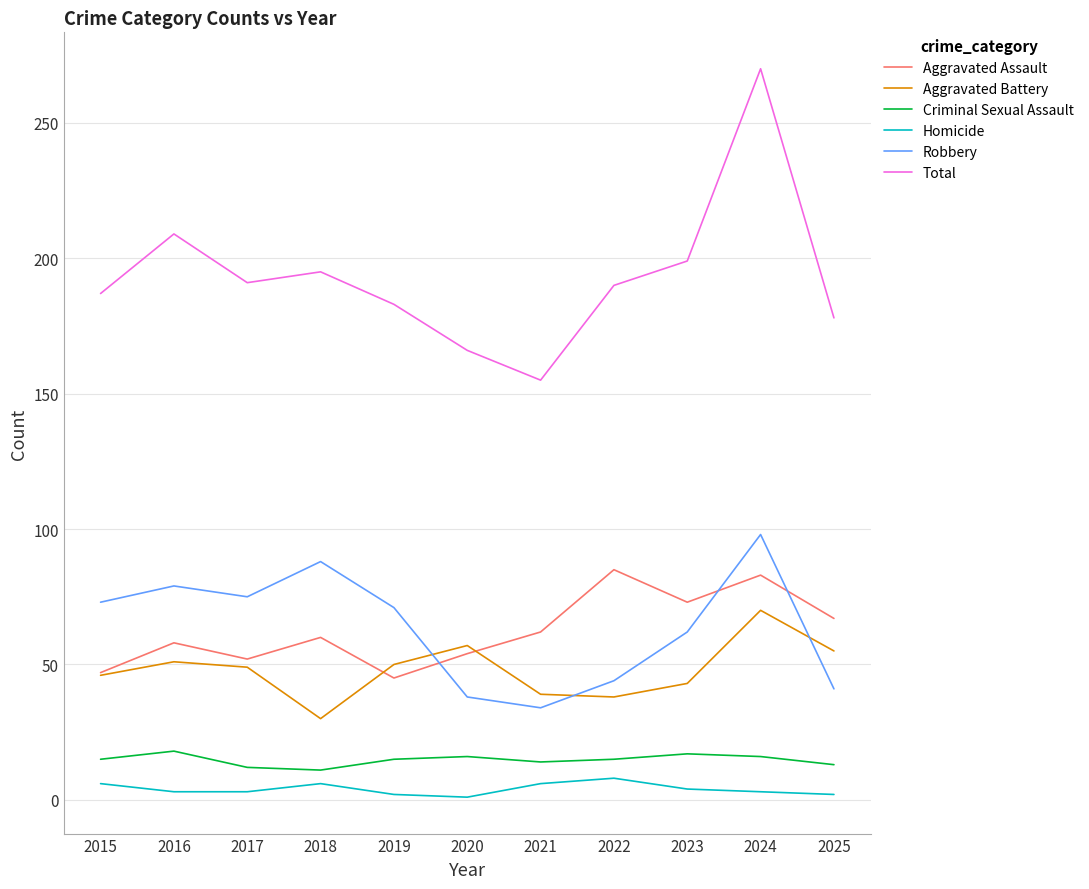

Read the Criminal Sexual Assault value at 2020.

16